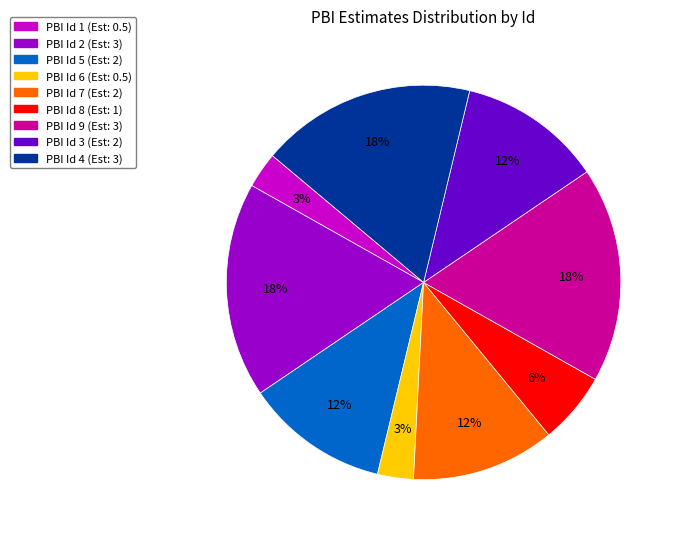

Is there a majority slice in this chart?

No